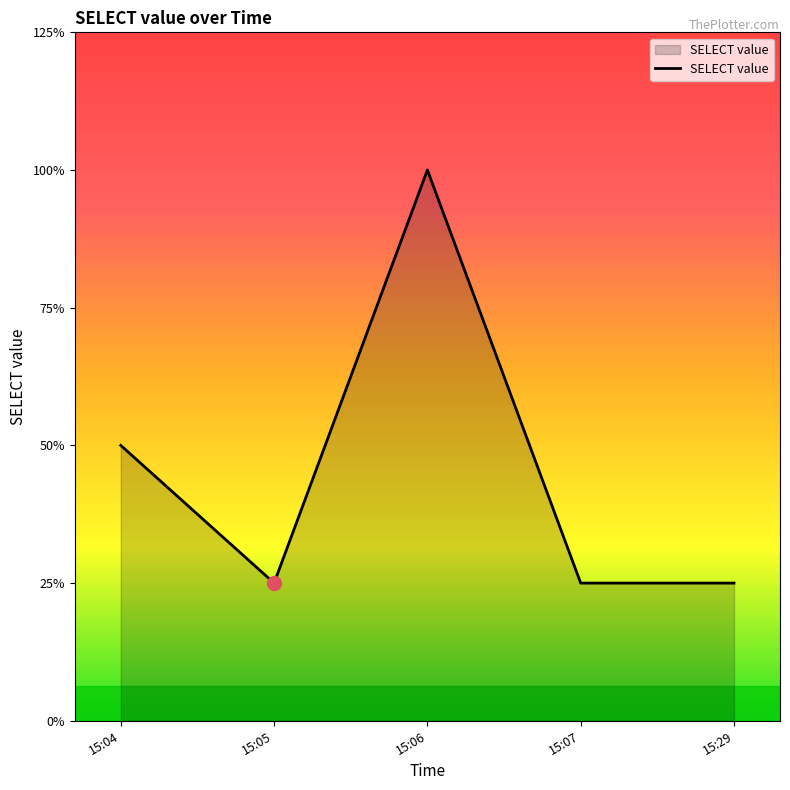

Is this an area chart (filled region under the line)?

Yes